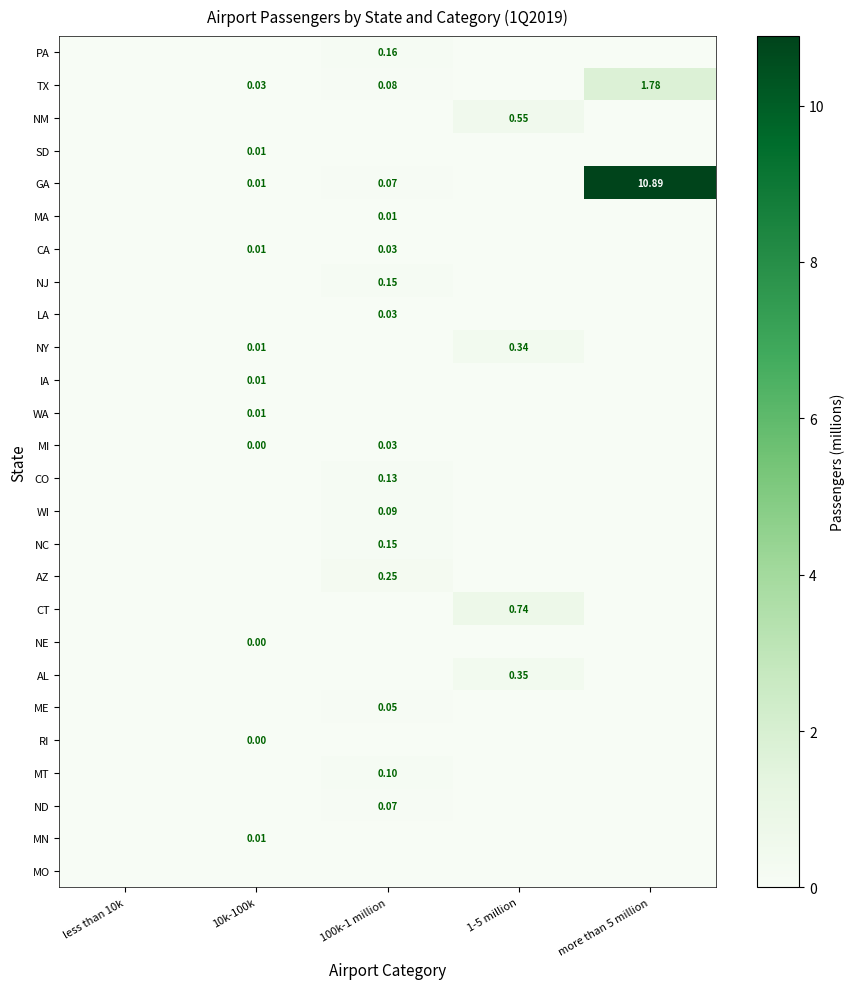

What is the maximum value shown in the chart?

10.9